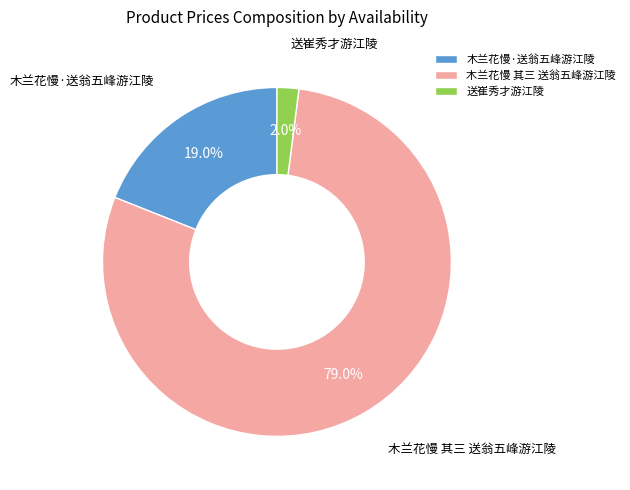

What percentage is NOT represented by 送崔秀才游江陵?

98.0%